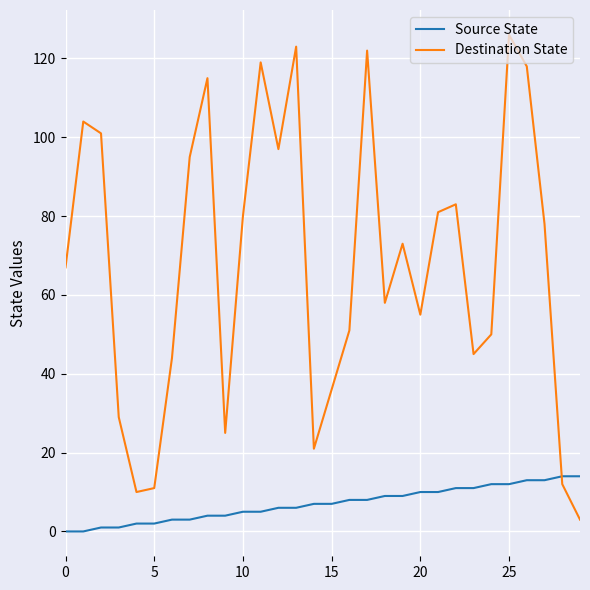

What is the maximum value shown in the chart?

126